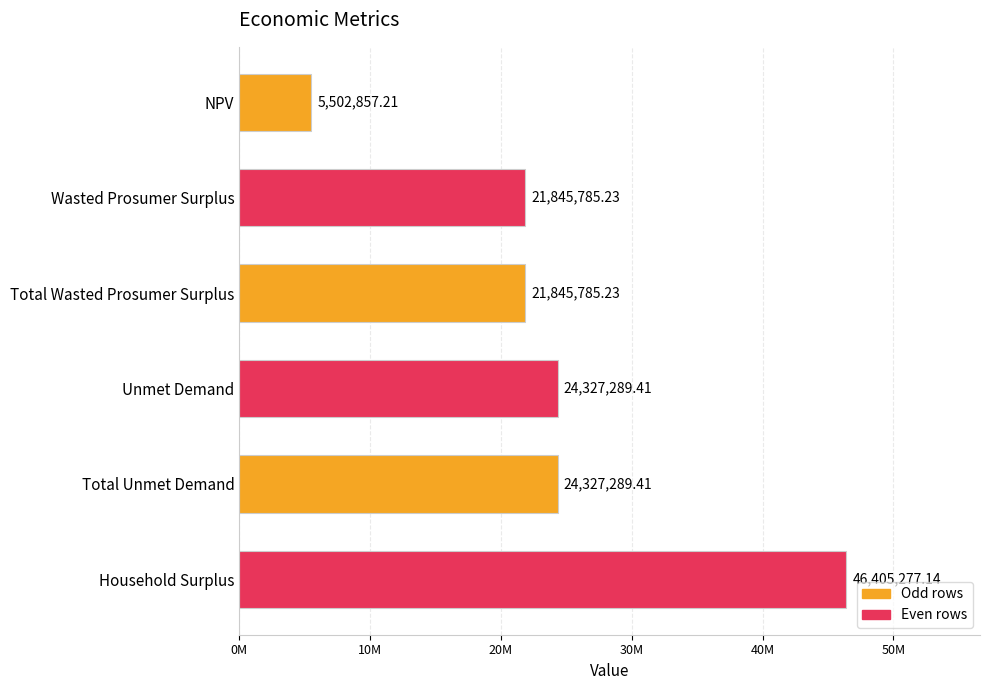

Are the bars horizontal?

Yes